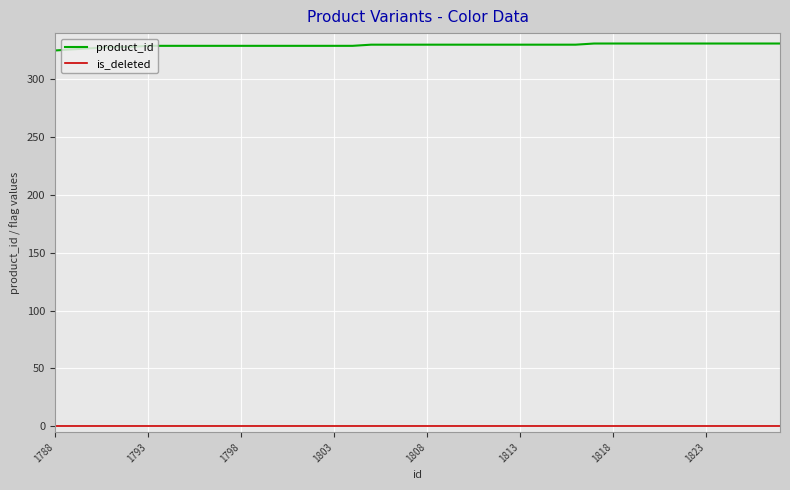

True or false: product_id and is_deleted intersect in this chart.

False